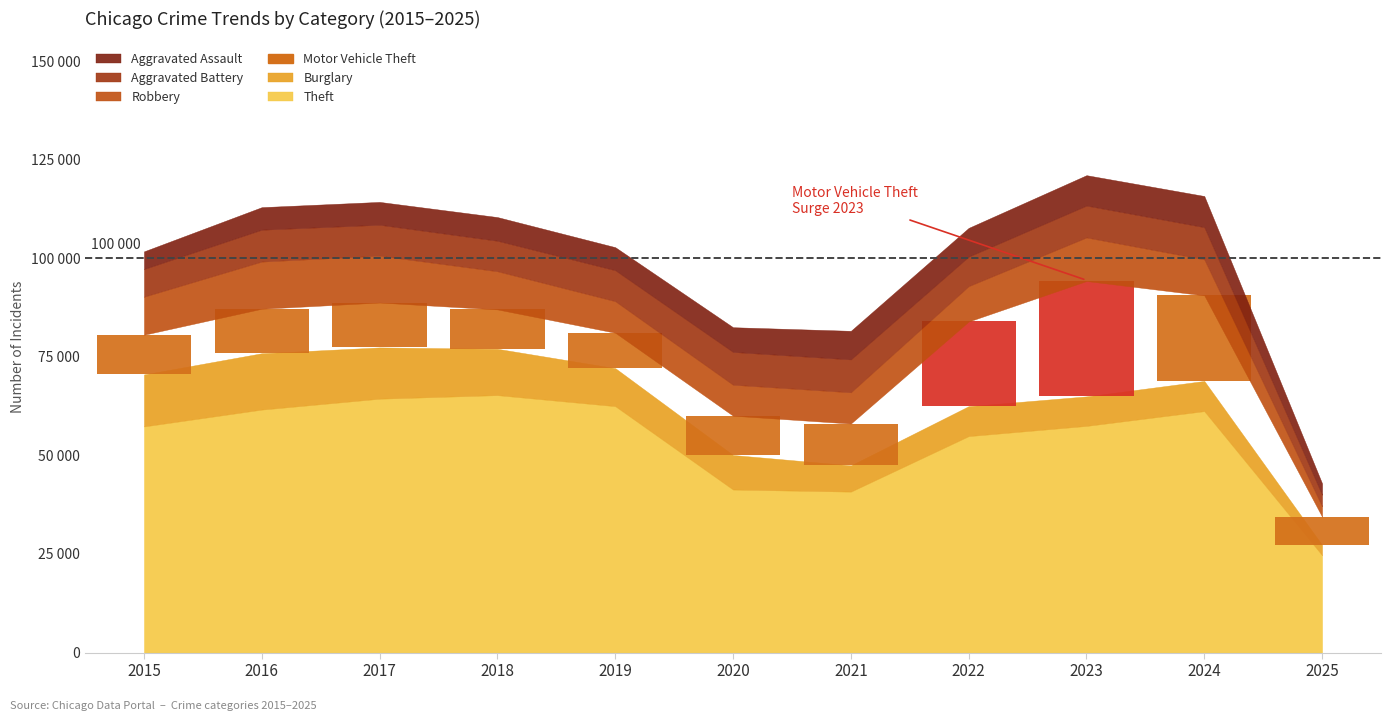

What is the highest value of the Aggravated Assault series?

7900